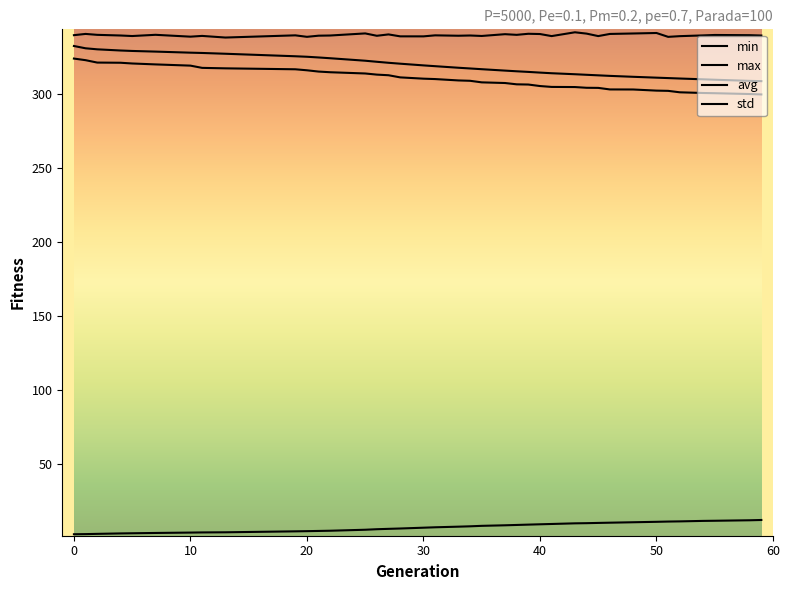

Is this an area chart (filled region under the line)?

No